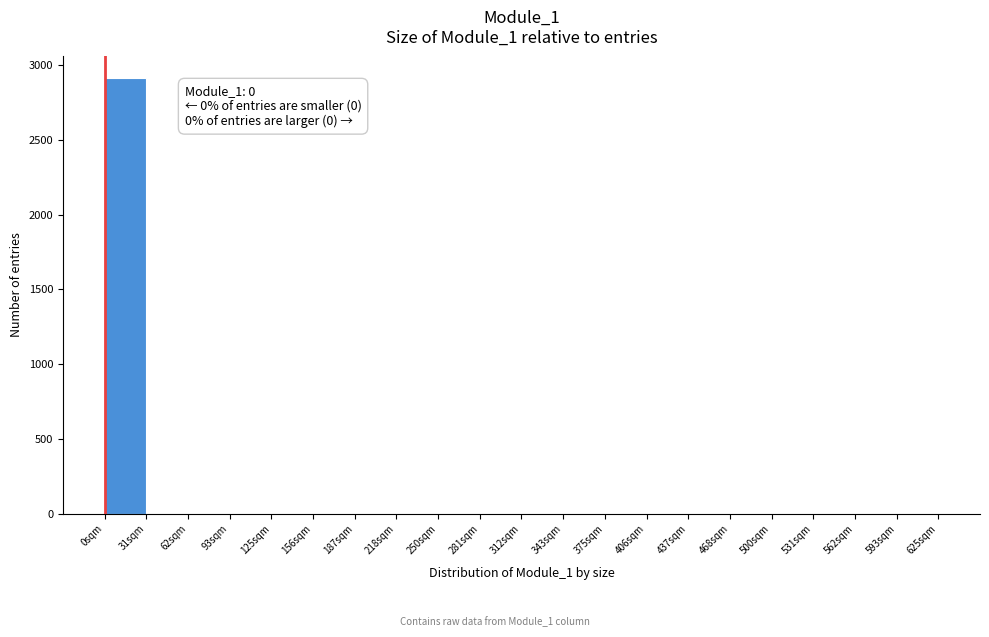

Which range on the x-axis has the tallest bar?

0 to 30